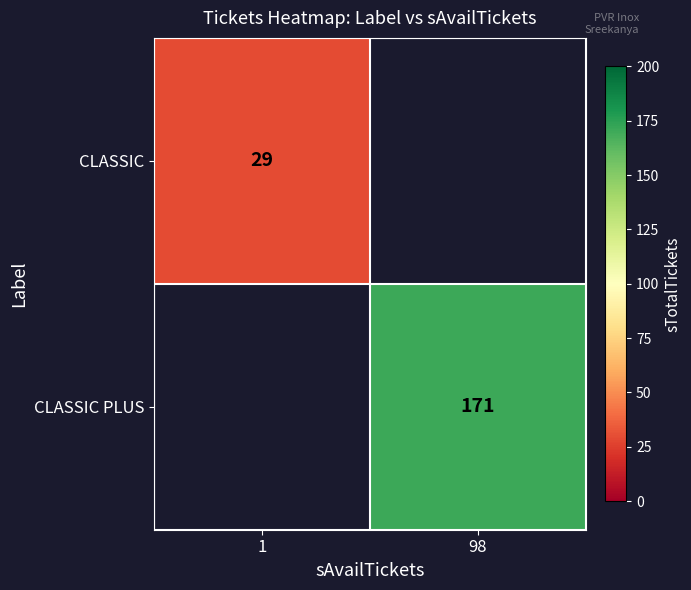

Which label corresponds to the largest value in the chart?

98